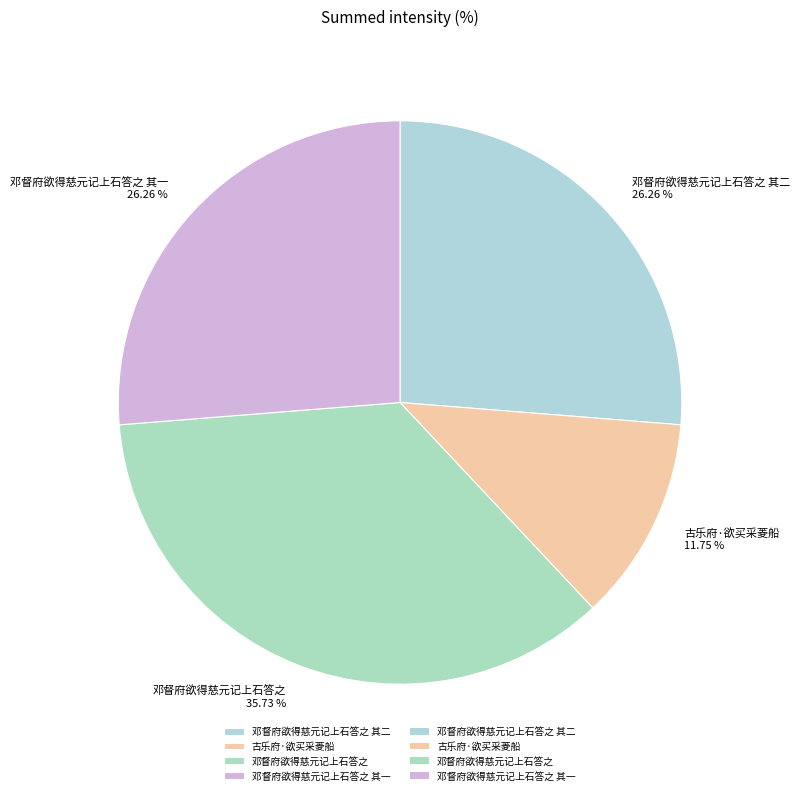

Does 邓督府欲得慈元记上石答之 account for over 50% of the chart?

No